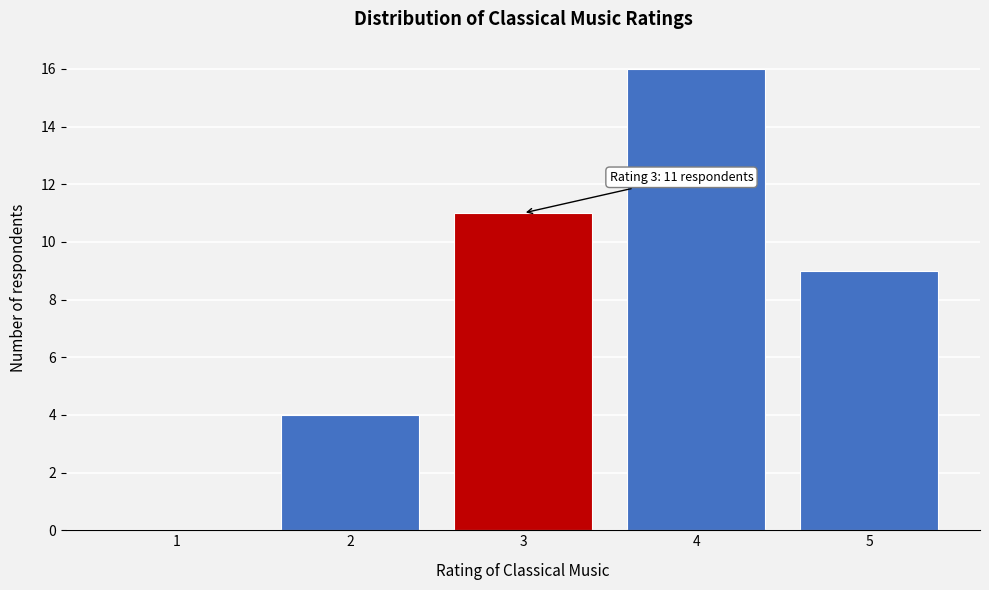

Reading left to right, list all the values displayed in this chart.

1=0	2=4	3=11	4=16	5=9